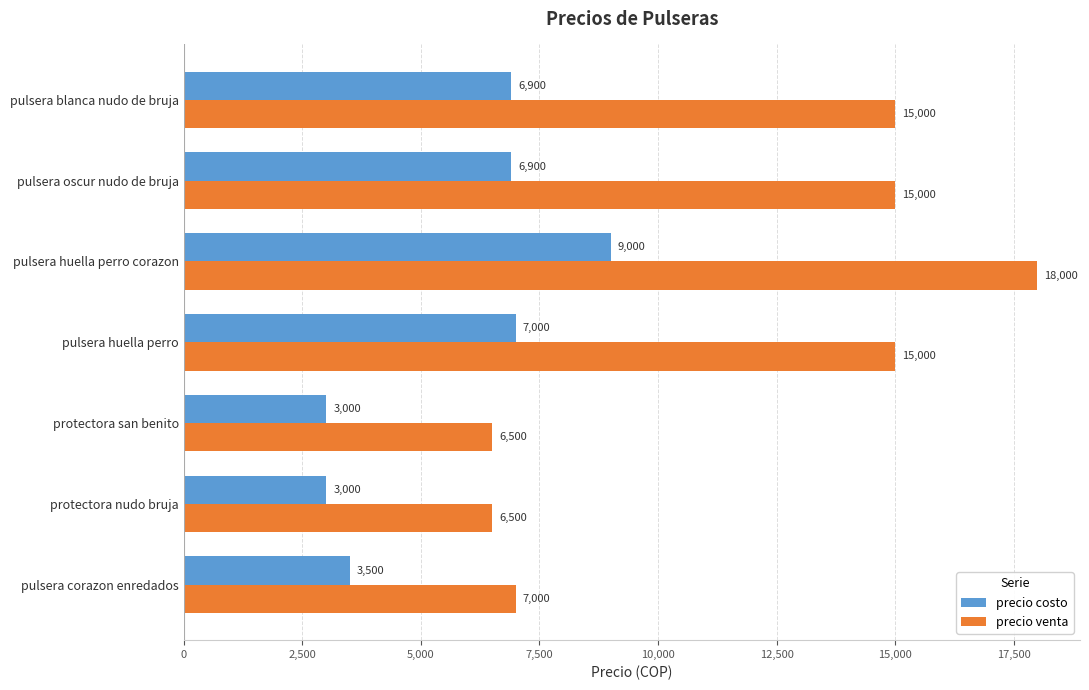

What is the minimum value shown in the chart?

3000